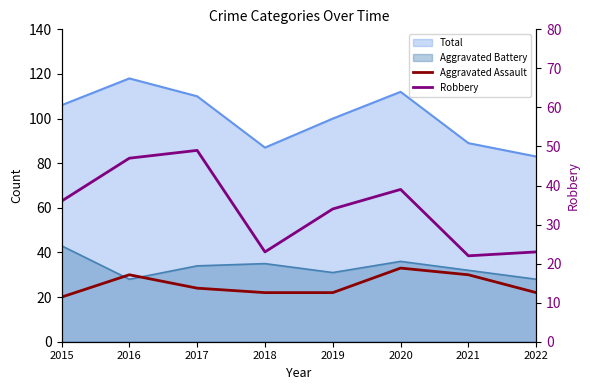

Does the chart have visible grid lines?

No